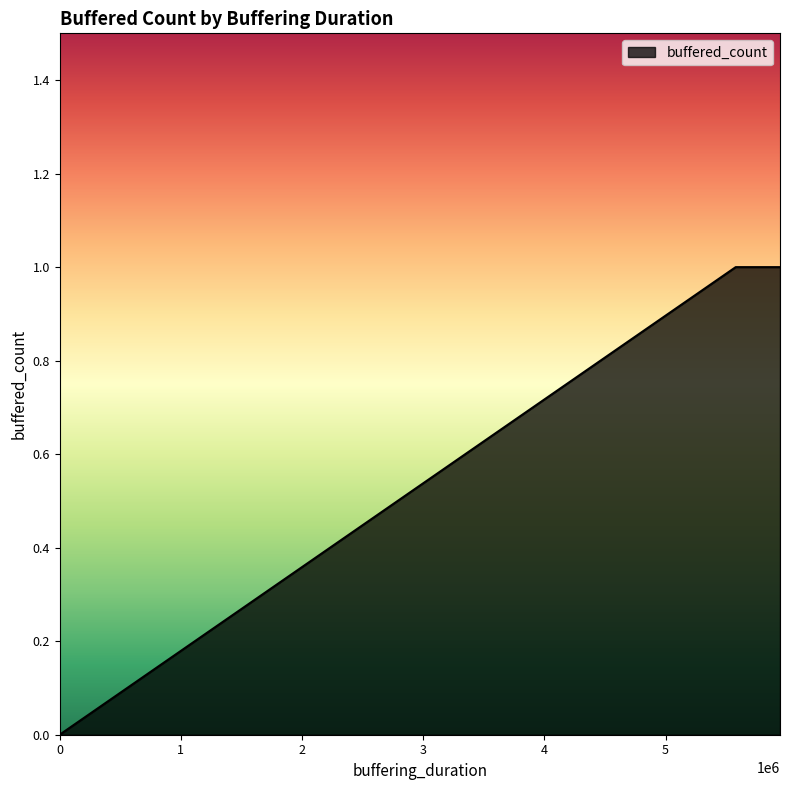

What is the difference between the maximum and minimum values?

1